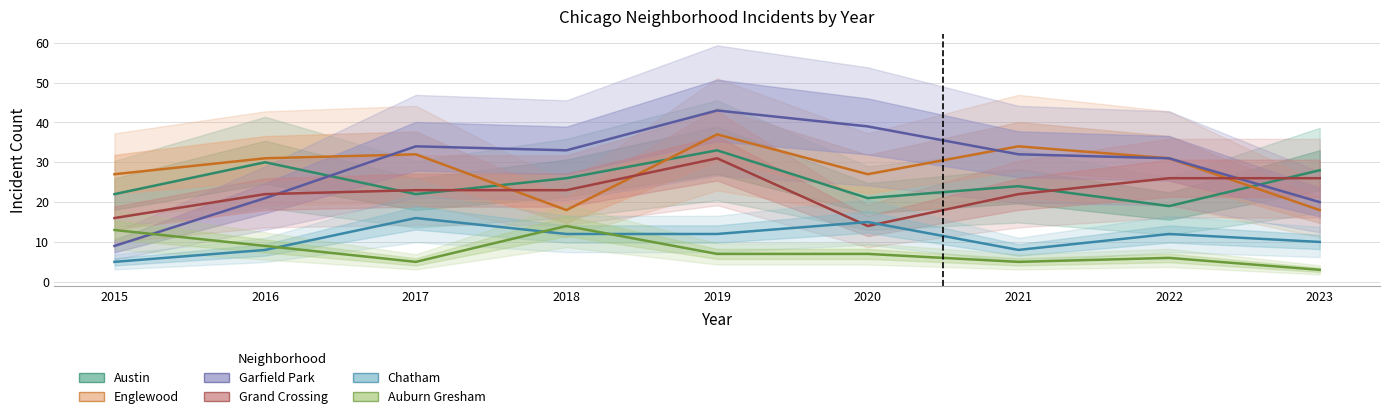

The Chatham series shows 5 at 2021. True or false?

False